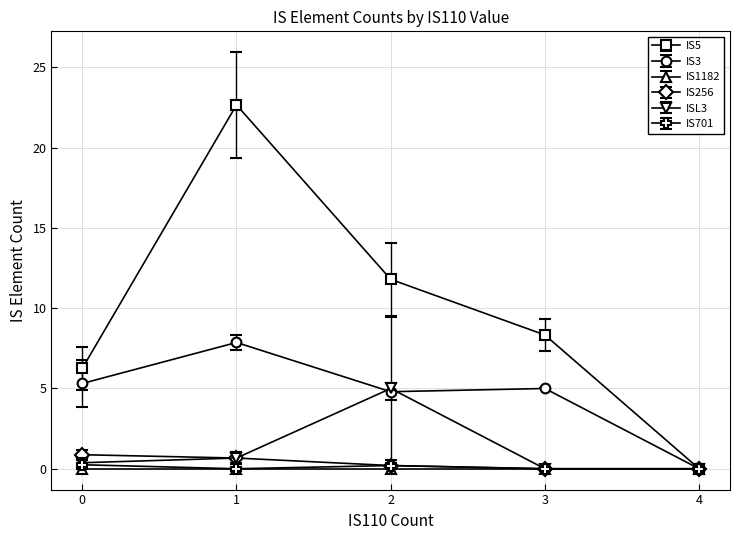

Which series has the widest spread of values?

IS5